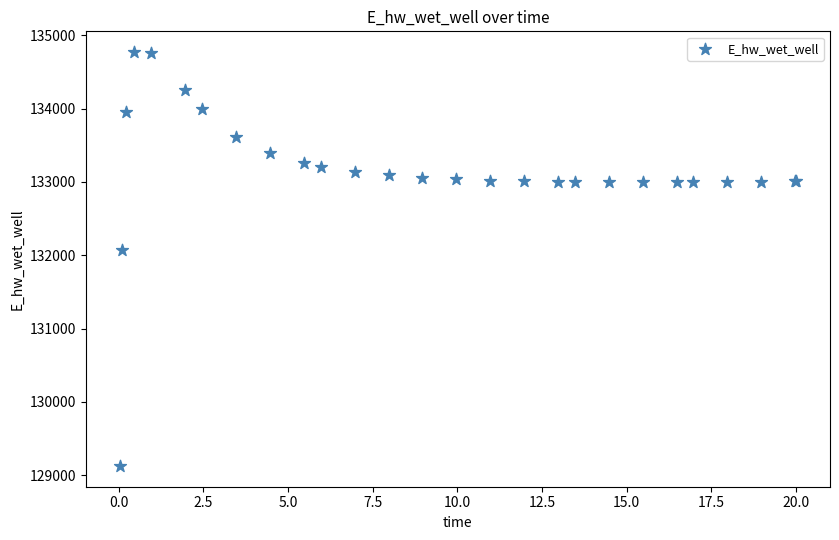

What Y value in the scatter plot is closest to 131948?

132072.0